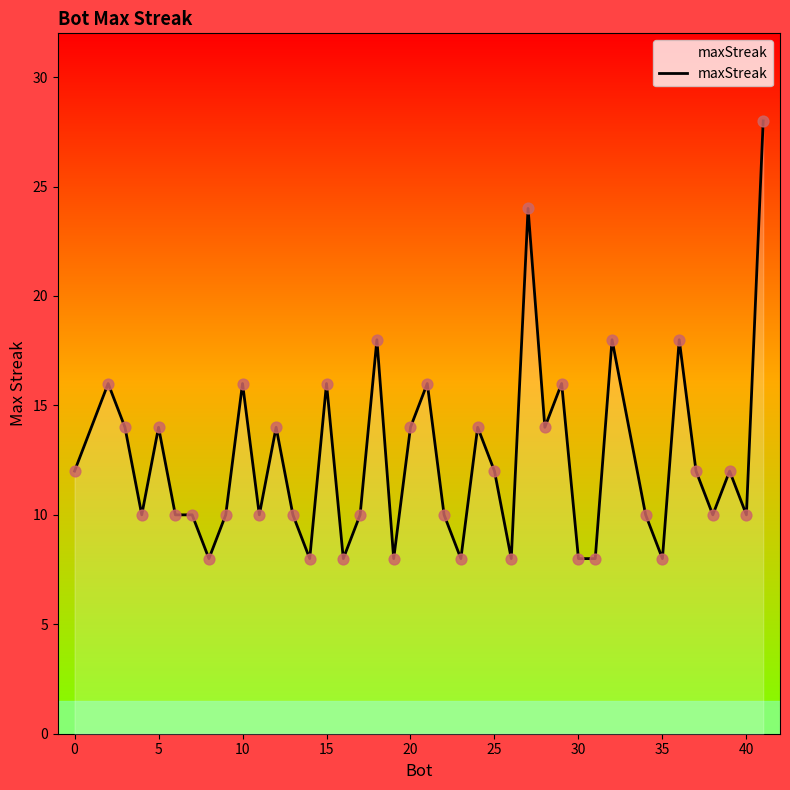

What is the greatest value displayed?

28